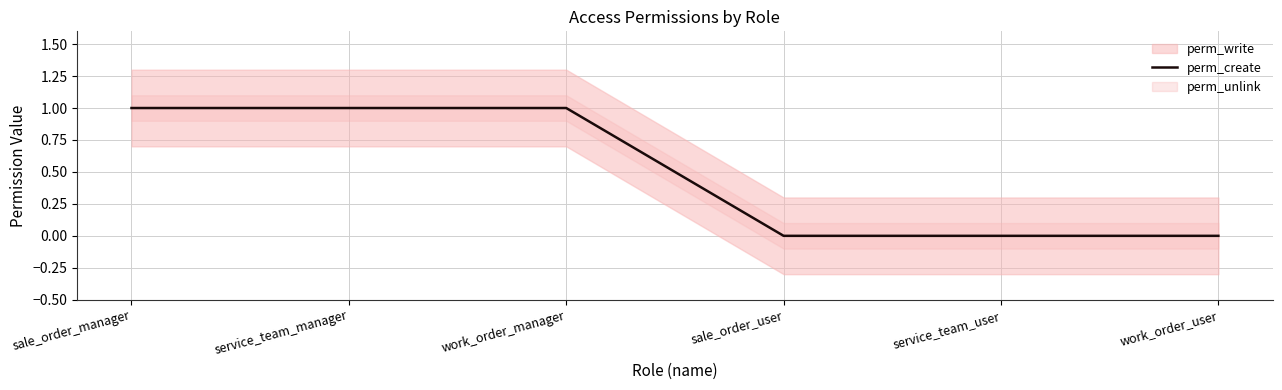

What is the difference between the second highest and second lowest values?

1